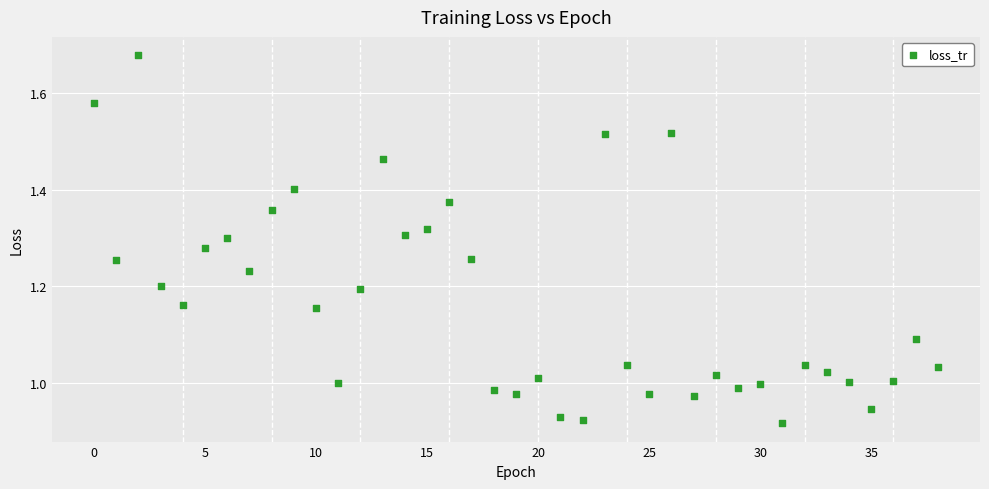

What is the range of Y values (max minus min)?

0.8